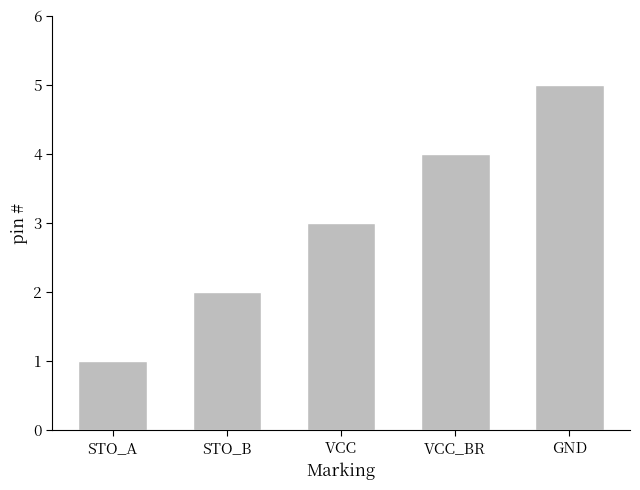

Reading right to left, list all the values displayed in this chart.

GND=5	VCC_BR=4	VCC=3	STO_B=2	STO_A=1